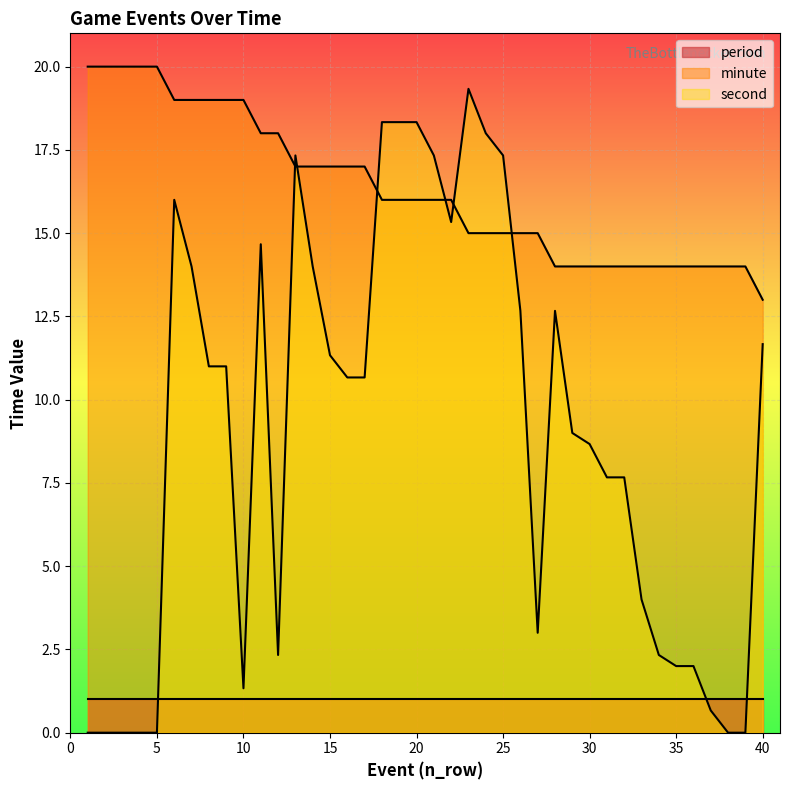

Rank the series by their maximum value, from highest to lowest.

minute, second, period